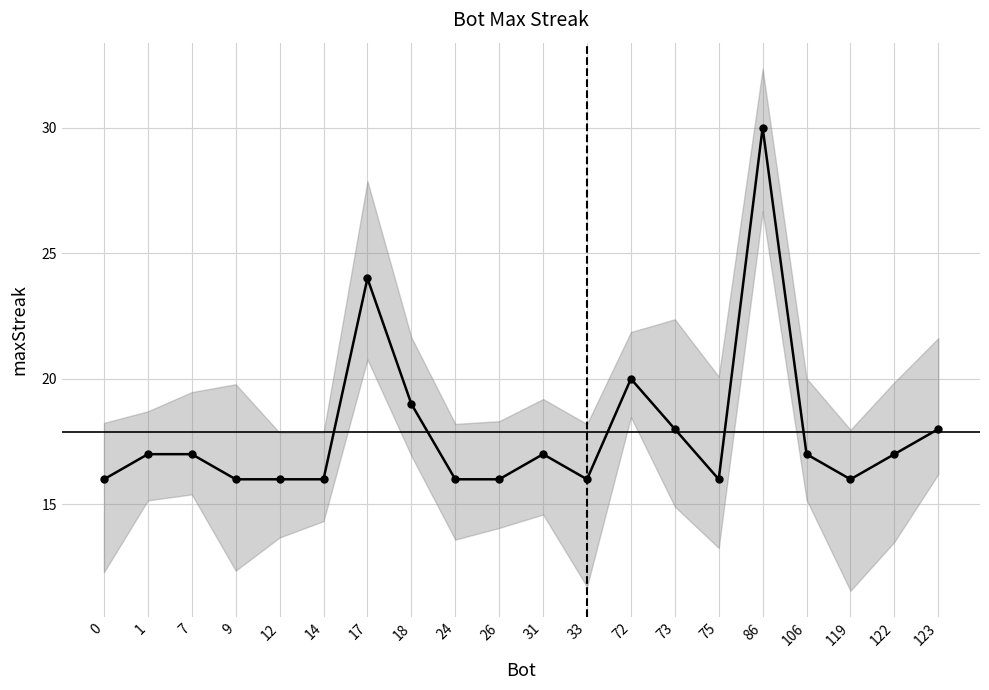

True or false: the data shows 12 at 17.

False